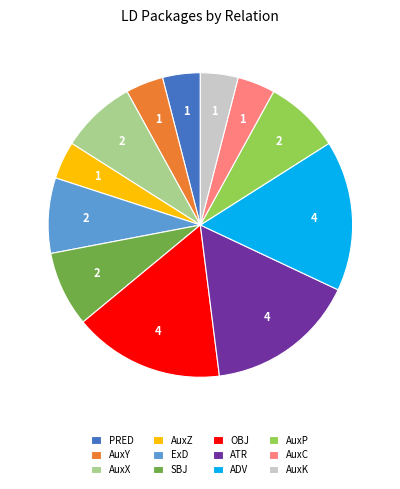

The AuxX slice represents 8% of the pie. True or false?

True